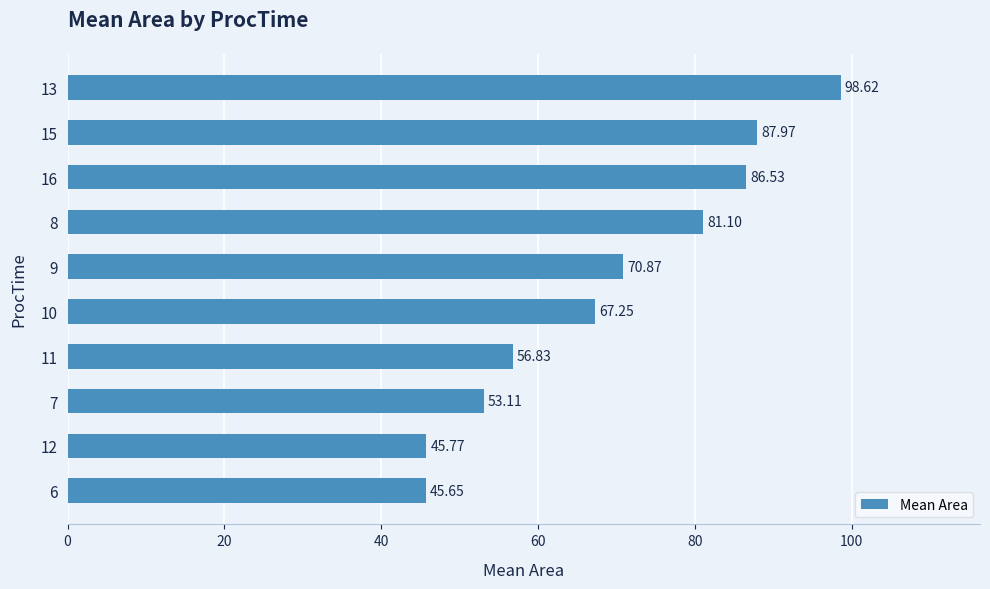

Which has a higher value, 13 or 12?

13